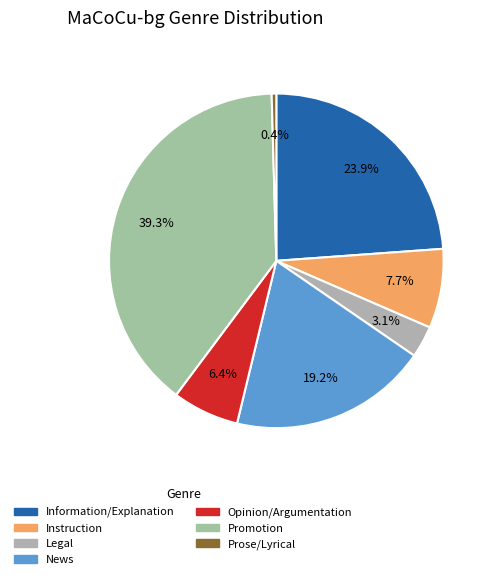

To the nearest percent, what is the difference between the largest and smallest slice percentages?

39%